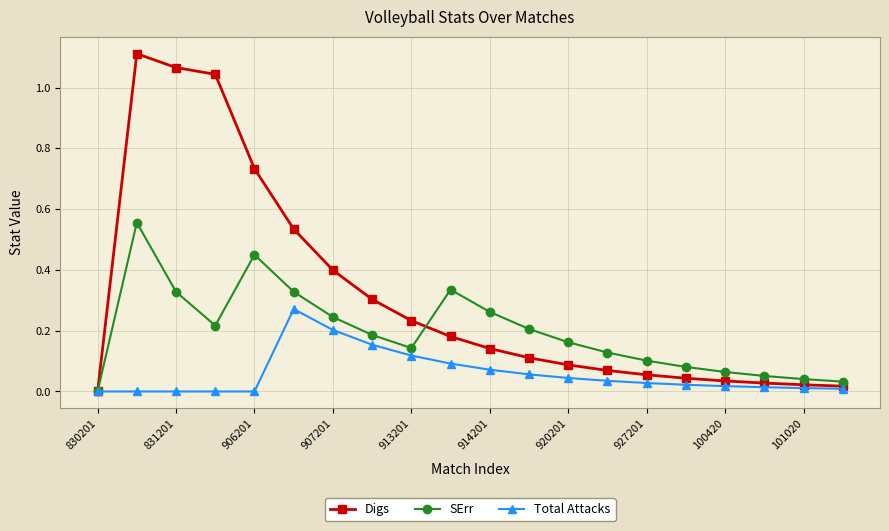

Which series has the largest total across all categories?

Digs